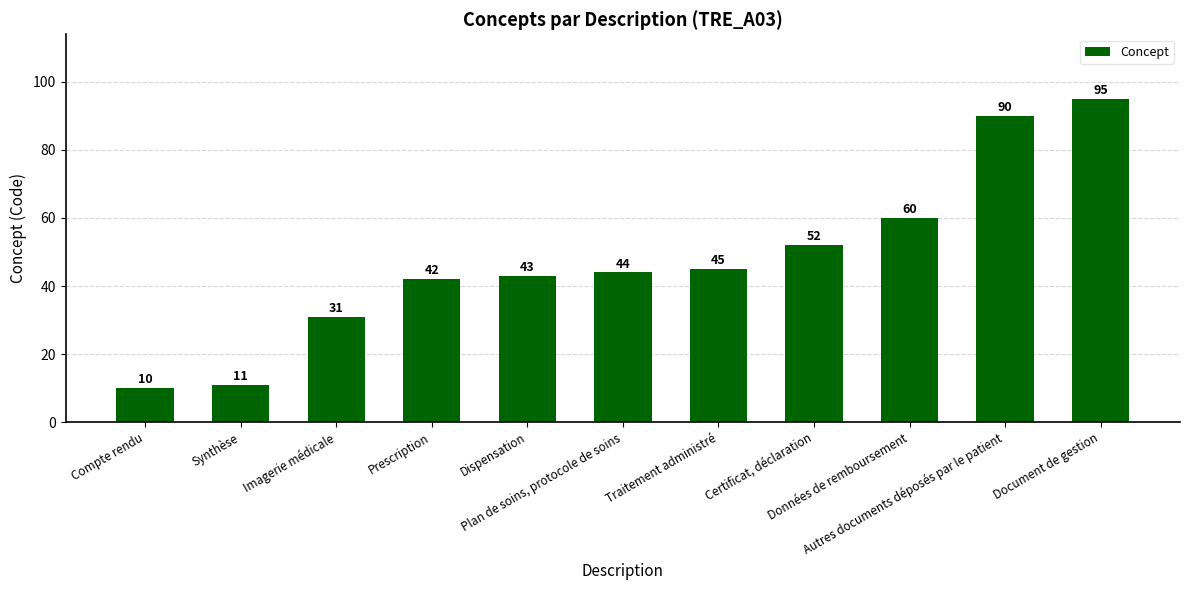

At which category does the chart reach its peak across all series?

Document de gestion